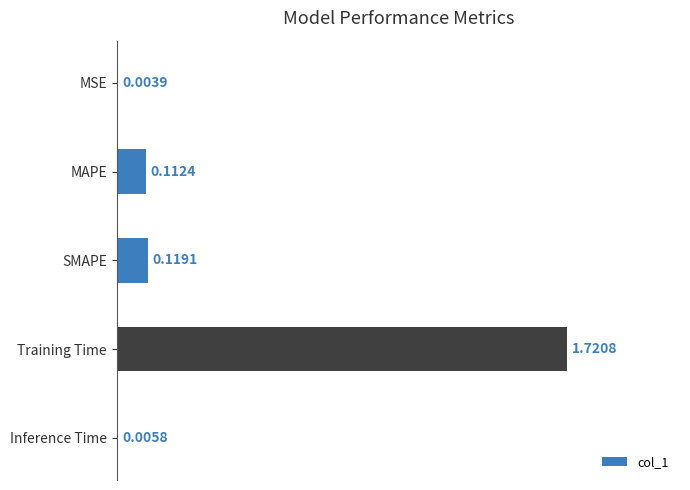

What is the sum of all values?

2.0